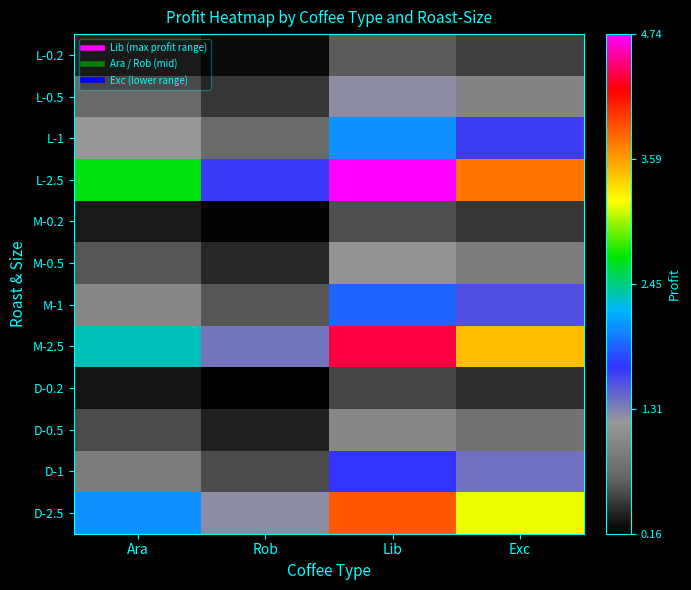

What is the minimum value shown in the chart?

0.2